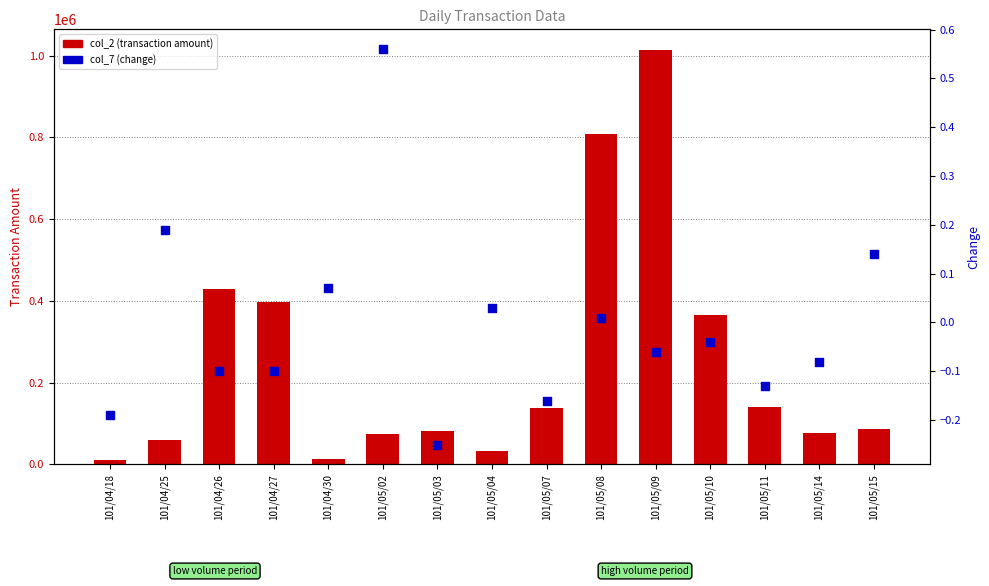

What is the total value across all series at 101/05/04?

33100.0